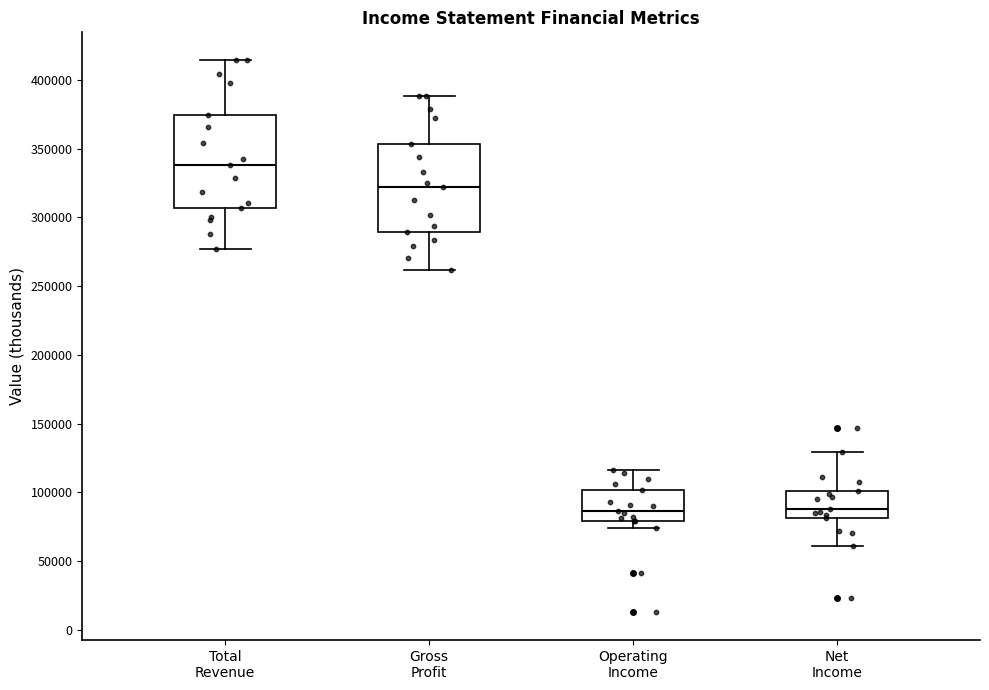

Reading left to right, transcribe this box plot: for each box, give where its median line is, the range the box spans, and where its two whiskers end, as read against the y-axis. The values are not printed on the chart, so give them approximately, as read against the axis.

Total Revenue: median 340000, box 305000 to 375000, whiskers 275000 to 415000
Gross Profit: median 320000, box 290000 to 355000, whiskers 260000 to 390000
Operating Income: median 85000, box 80000 to 100000, whiskers 75000 to 115000
Net Income: median 90000, box 80000 to 100000, whiskers 60000 to 130000